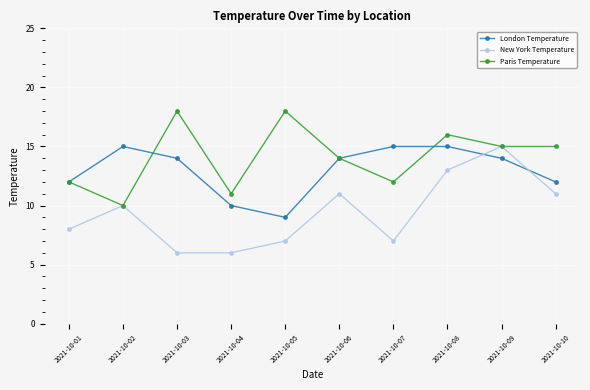

Reading right to left, what are all the values shown in this chart?

London Temperature: 2021-10-10=12	2021-10-09=14	2021-10-08=15	2021-10-07=15	2021-10-06=14	2021-10-05=9	2021-10-04=10	2021-10-03=14	2021-10-02=15	2021-10-01=12
New York Temperature: 2021-10-10=11	2021-10-09=15	2021-10-08=13	2021-10-07=7	2021-10-06=11	2021-10-05=7	2021-10-04=6	2021-10-03=6	2021-10-02=10	2021-10-01=8
Paris Temperature: 2021-10-10=15	2021-10-09=15	2021-10-08=16	2021-10-07=12	2021-10-06=14	2021-10-05=18	2021-10-04=11	2021-10-03=18	2021-10-02=10	2021-10-01=12